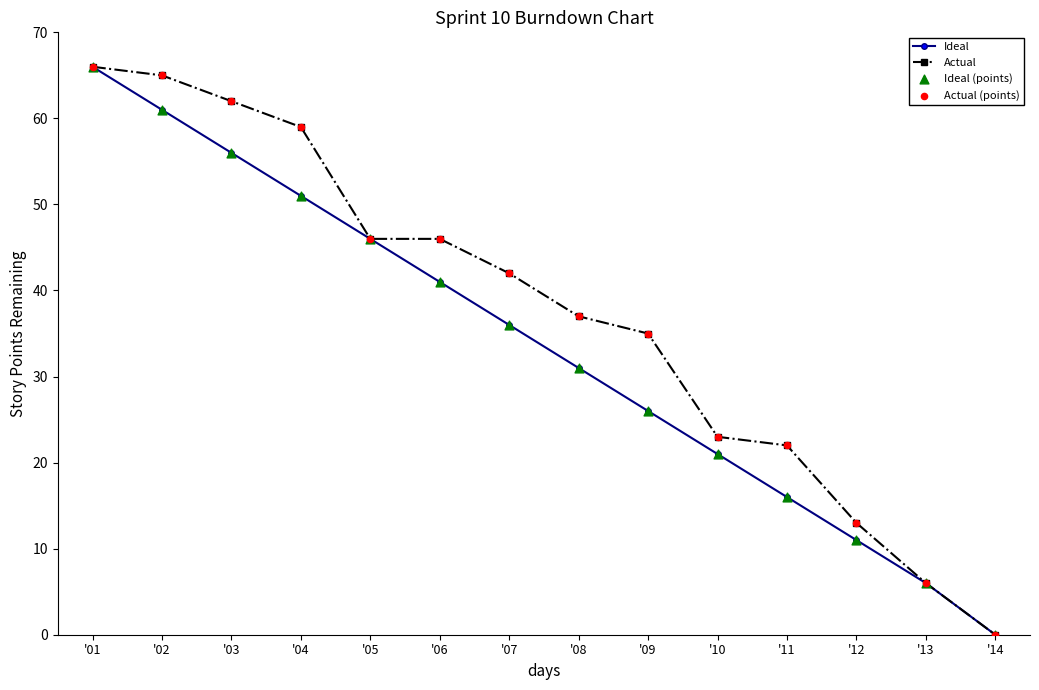

Between '02 and '14, which series saw the biggest shift?

Actual